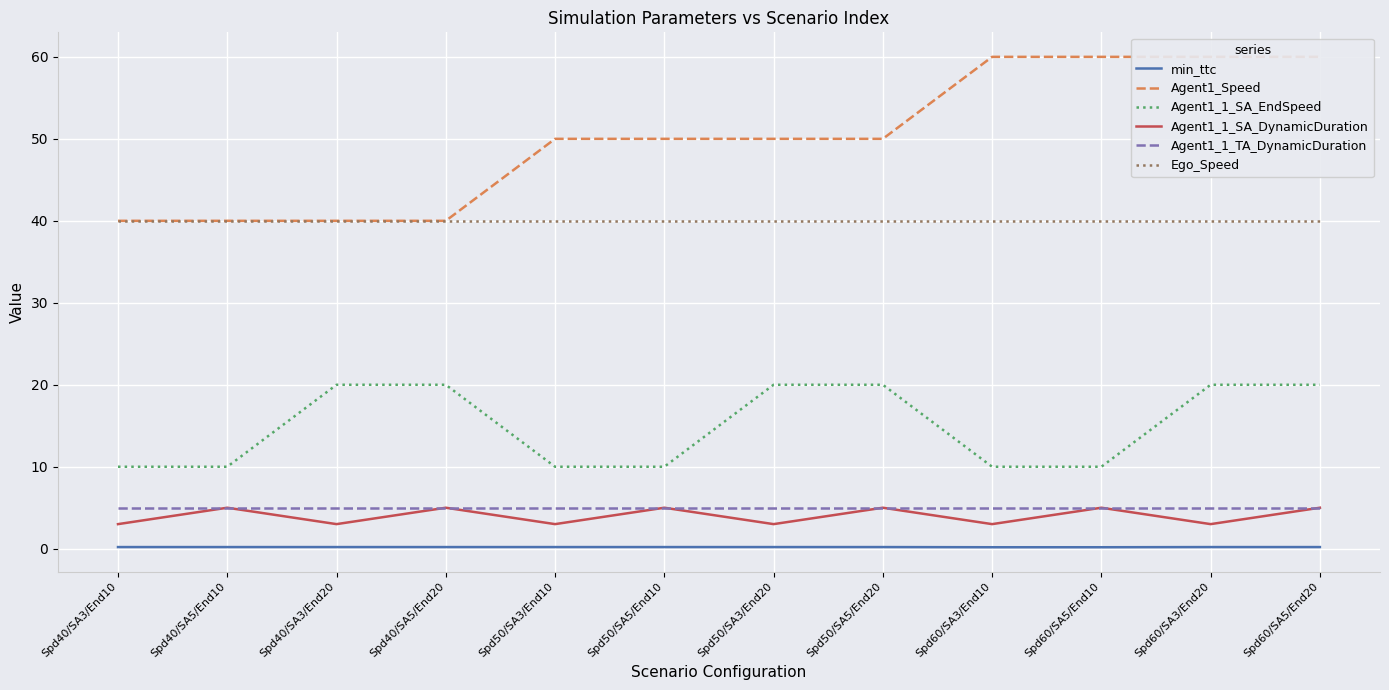

Where is Agent1_1_TA_DynamicDuration nearest to the value 5?

Spd40/SA3/End10